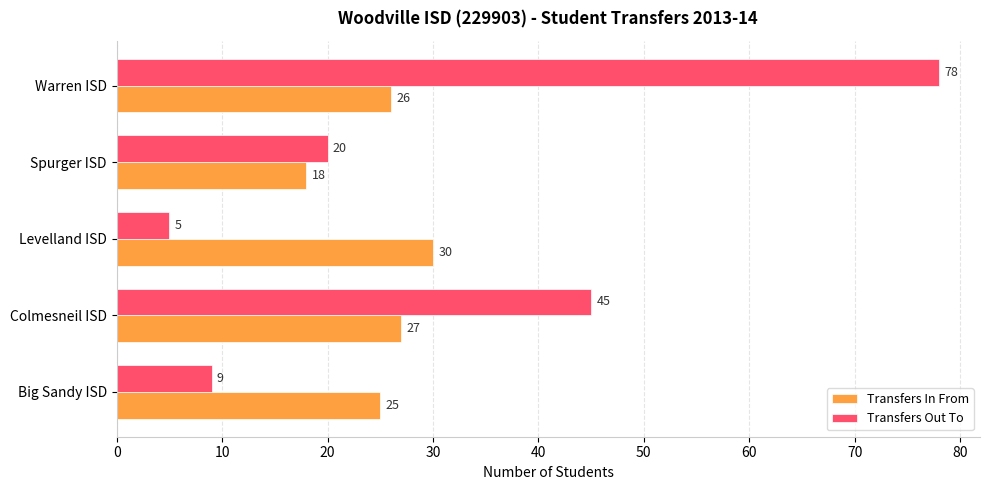

At which label is Transfers Out To closest to 41?

Colmesneil ISD